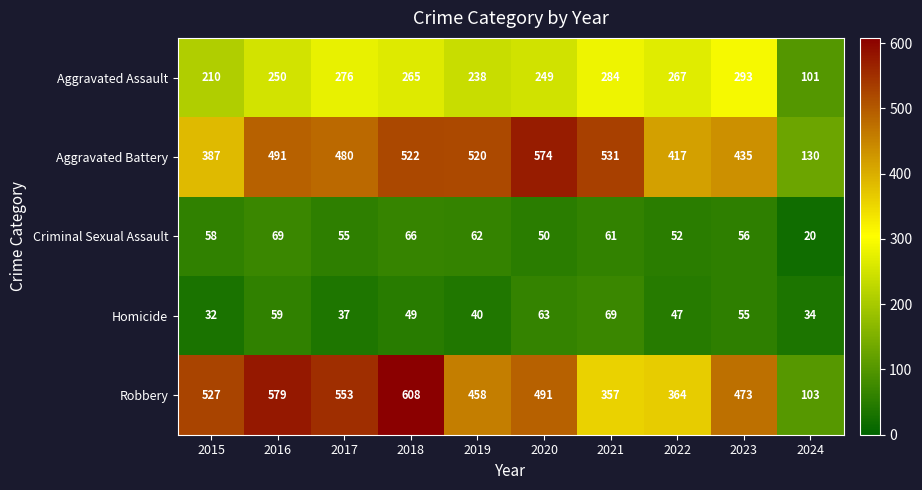

At how many categories does at least one series exceed 311?

9